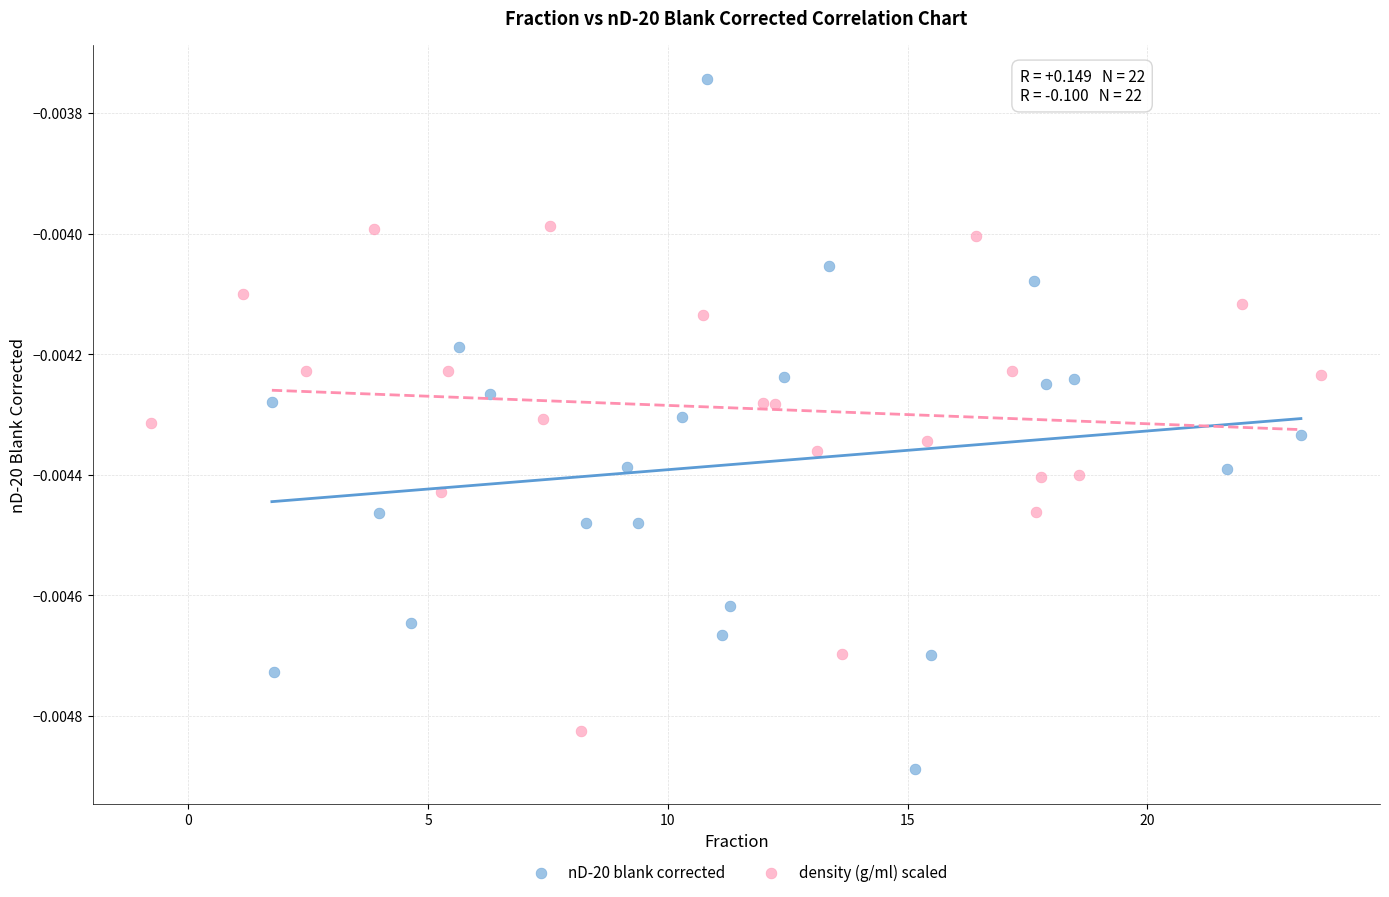

Which series has the largest Y range (max minus min)?

nD-20 blank corrected